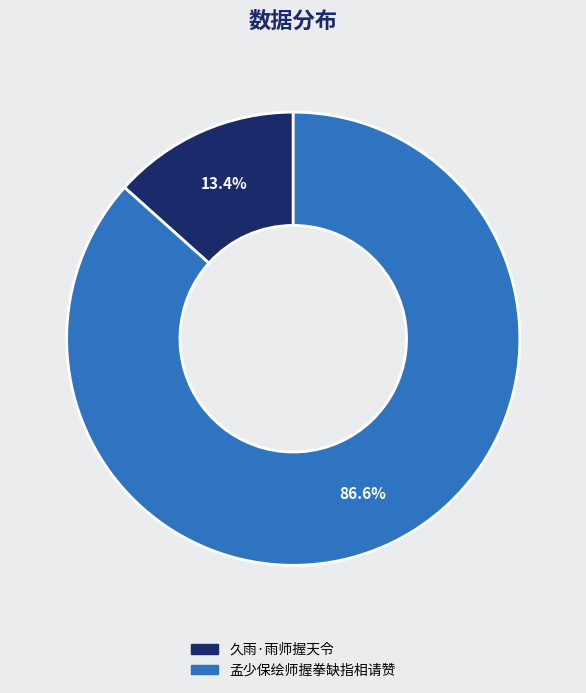

What is the smallest slice in the pie chart?

久雨·雨师握天令